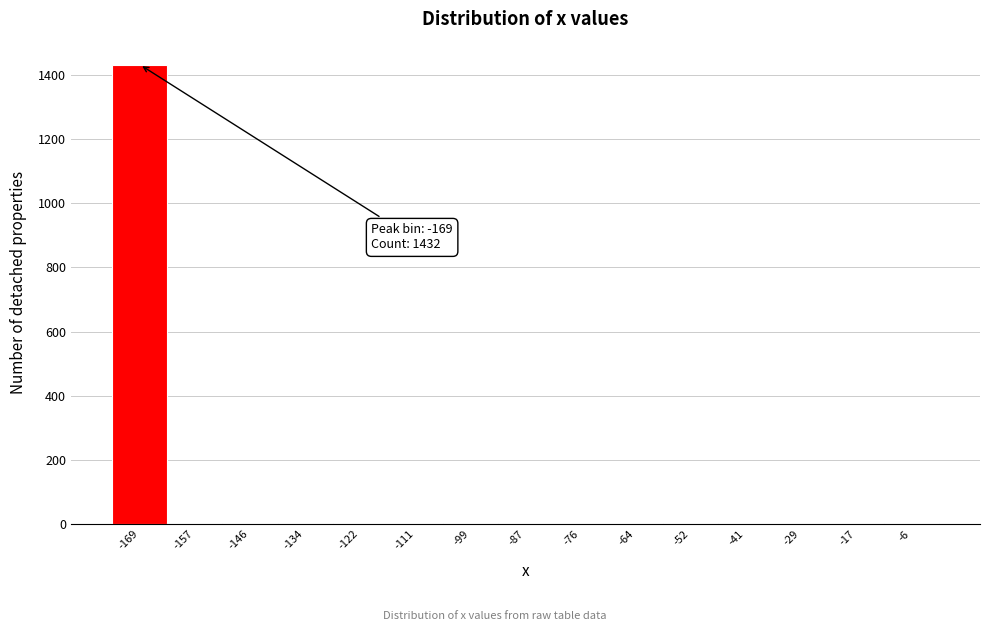

Over which range of the x-axis is the bar tallest?

-174 to -164